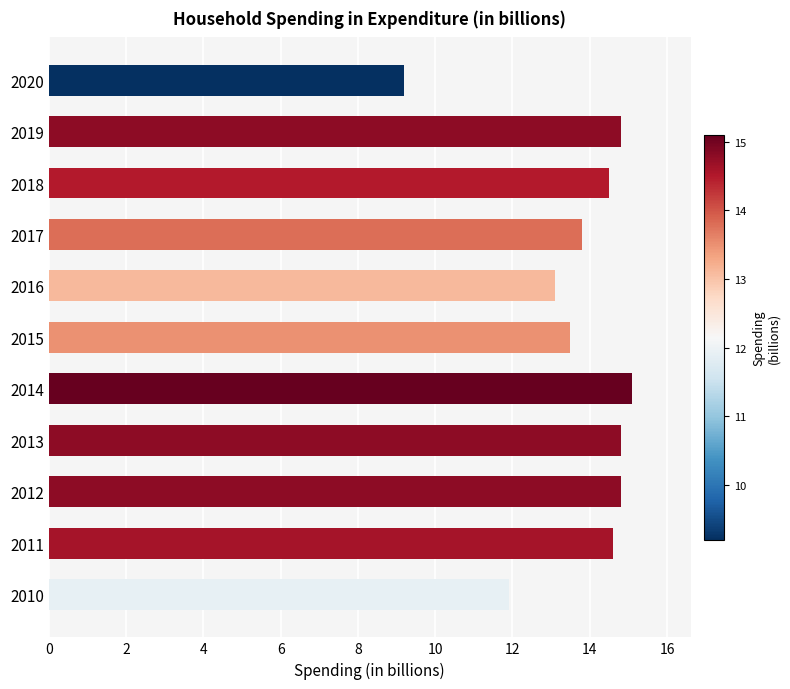

What is the ratio of the value at 2015 to the value at 2020?

1.5